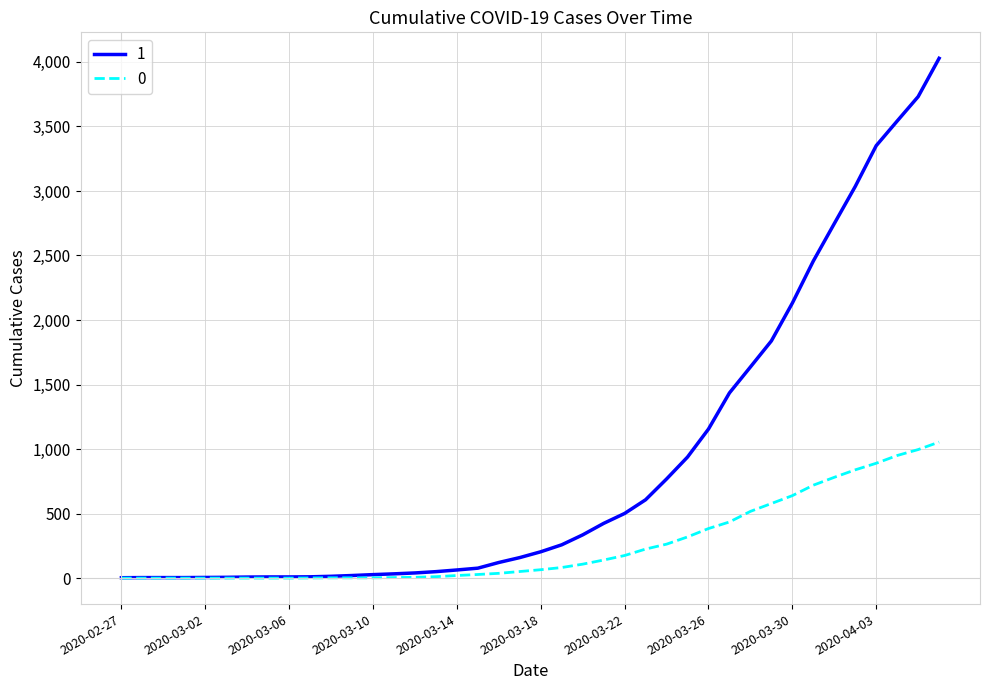

List the series in order of their overall mean, lowest first.

0, 1